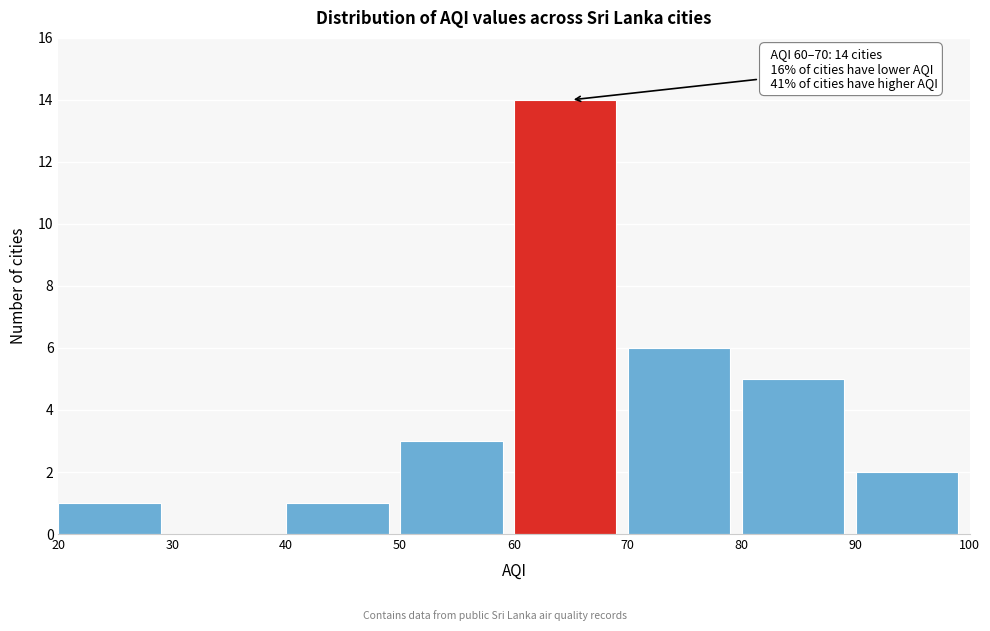

Over which range of the x-axis is the bar tallest?

60 to 70